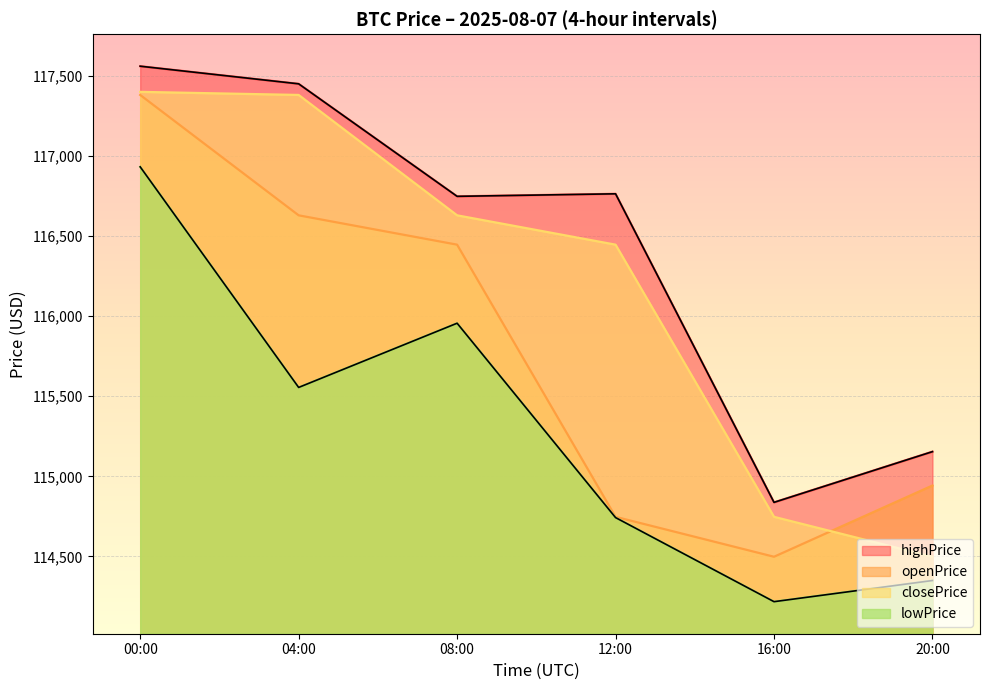

Which category has the highest value in the lowPrice series?

00:00